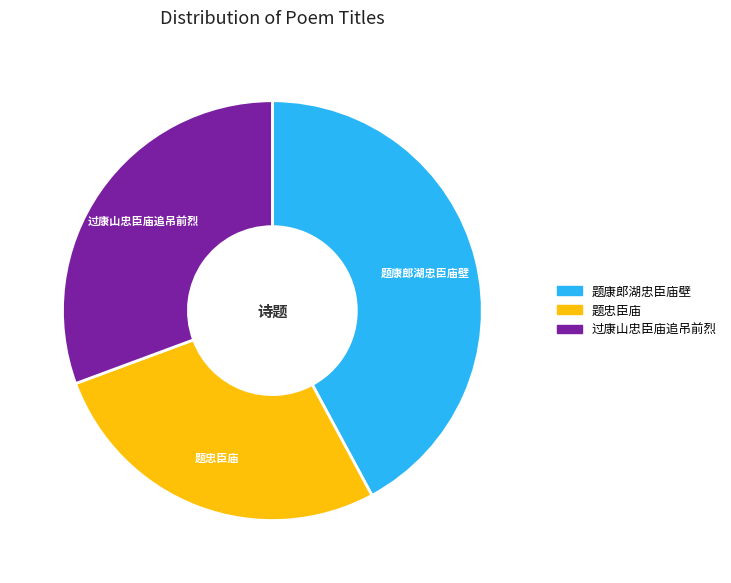

Rank the categories by value from lowest to highest.

题忠臣庙, 过康山忠臣庙追吊前烈, 题康郎湖忠臣庙壁